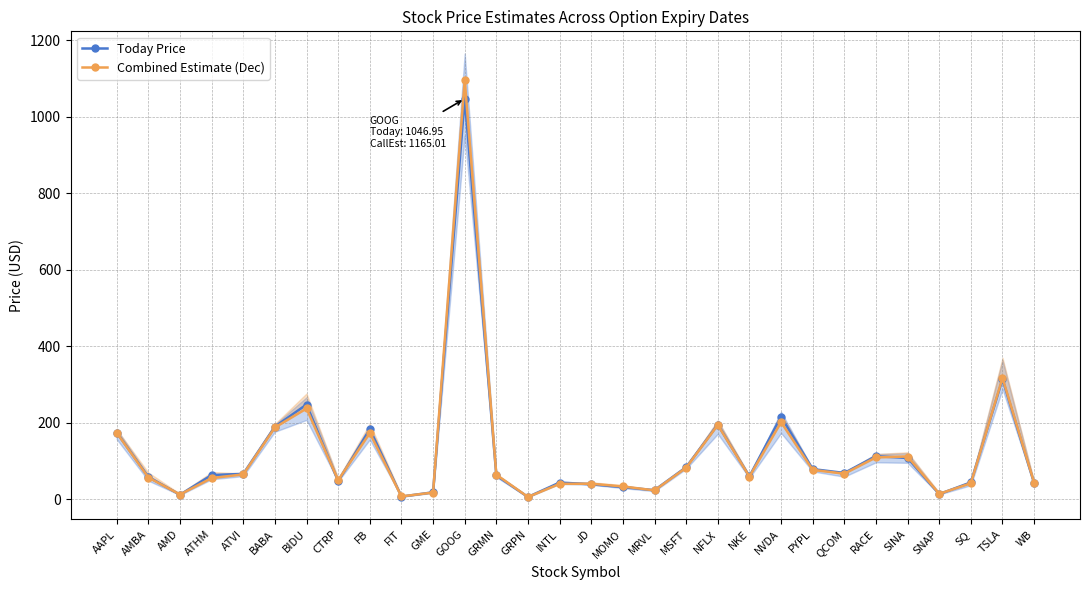

How many interior local peaks does the Combined Estimate (Dec) series have?

8